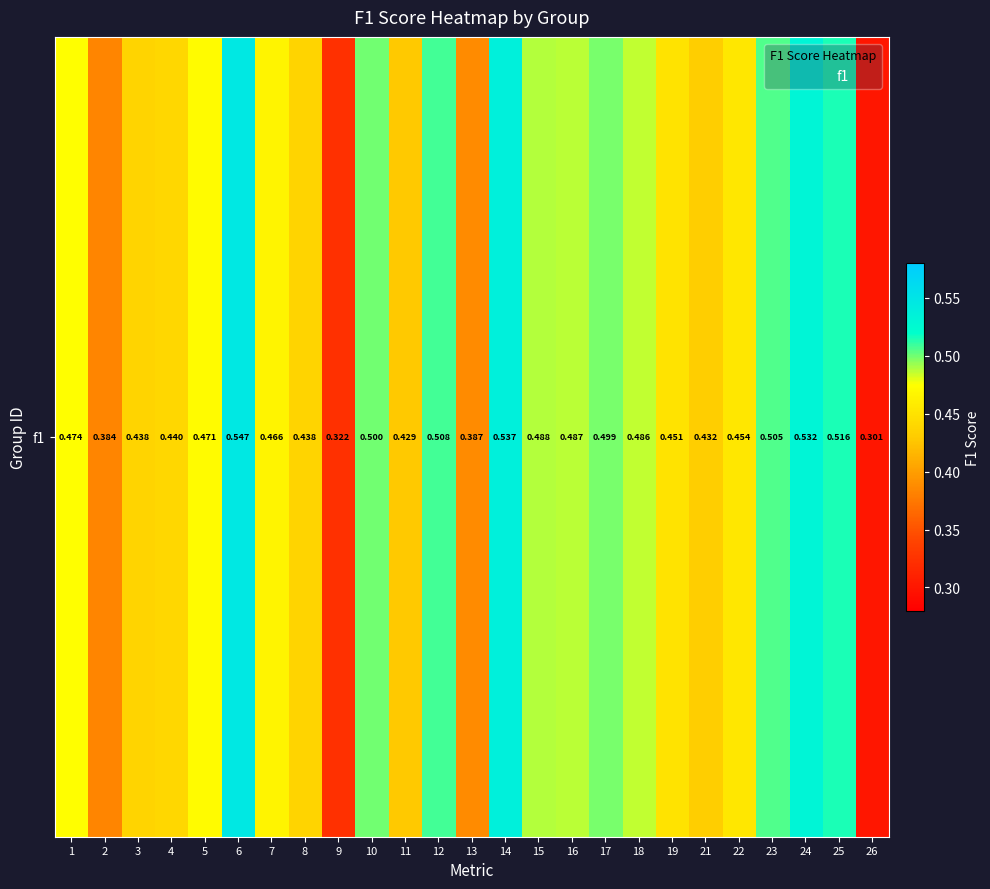

The chart shows a value of 0.3 at 9. True or false?

True